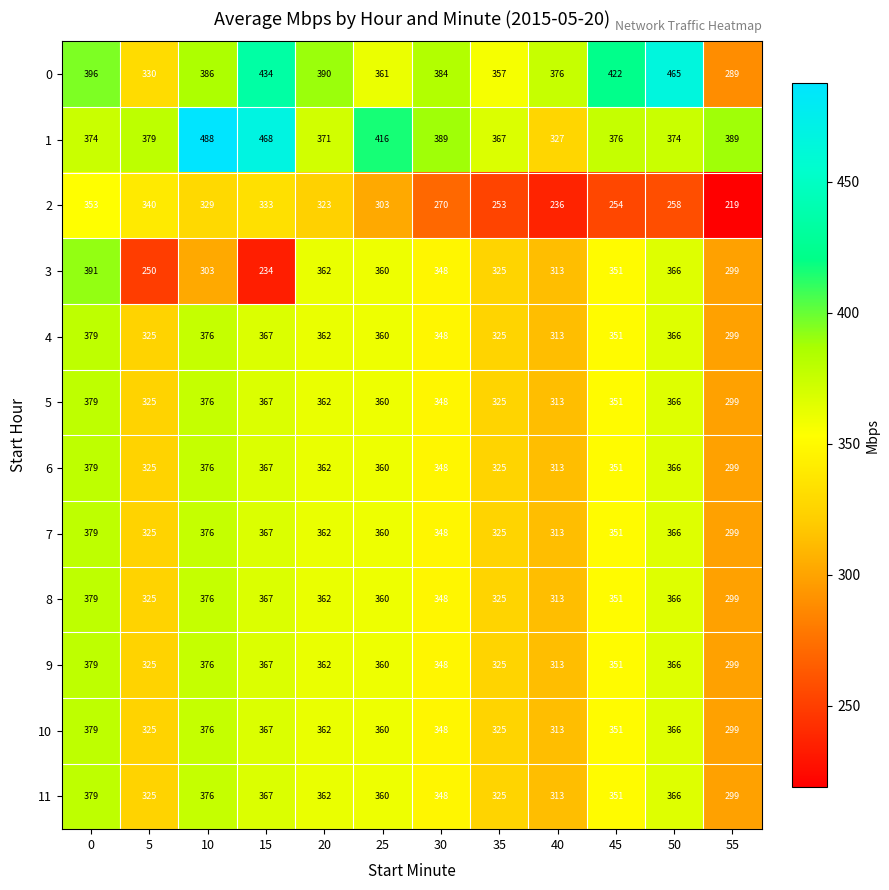

What is the sum of all 7 values?

4171